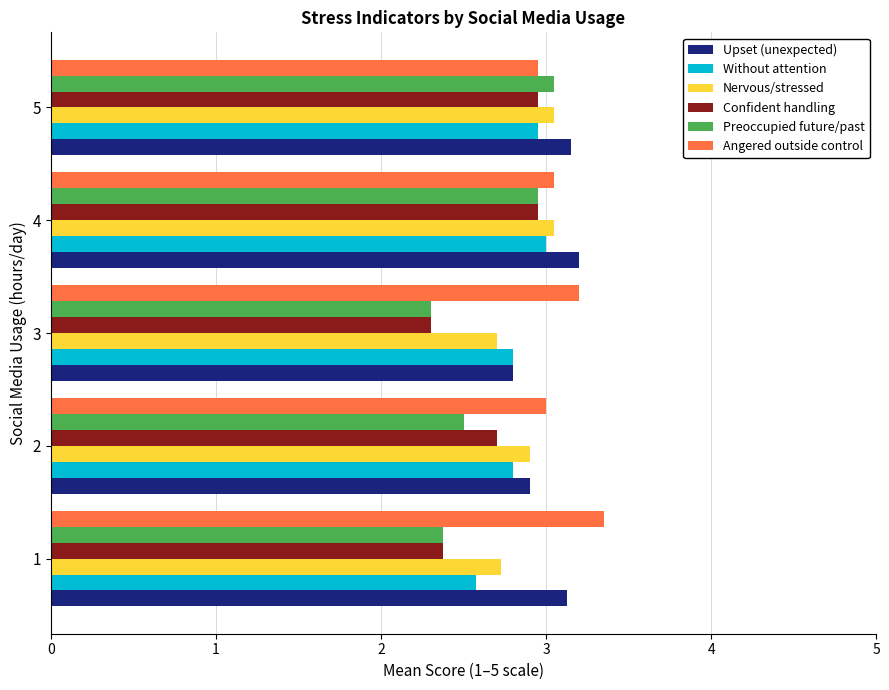

Is the value of Angered outside control at 5 greater than the value of Upset (unexpected) at 4?

No